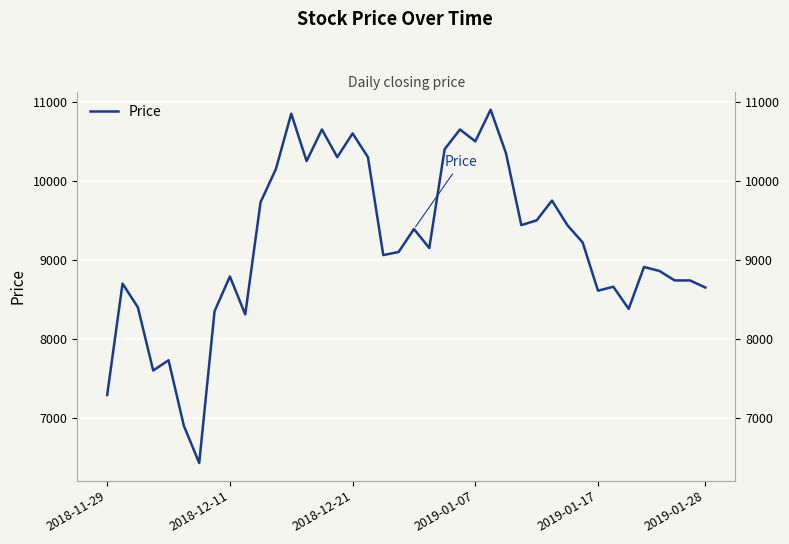

What is the difference between the maximum and minimum values?

4470